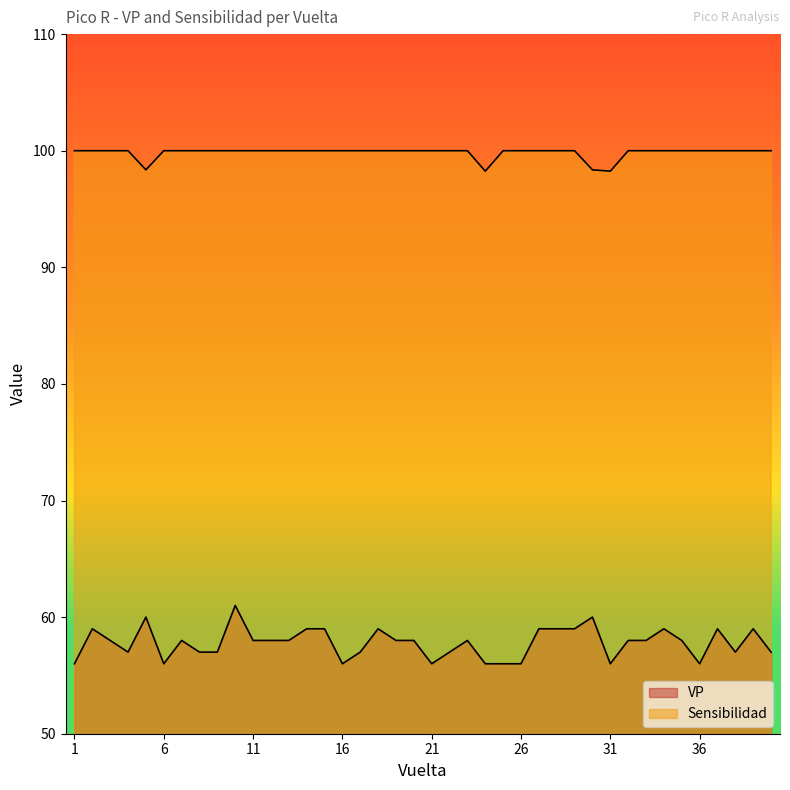

Reading left to right, what are all the values shown in this chart?

VP: 1=56.0	2=59.0	3=58.0	4=57.0	5=60.0	6=56.0	7=58.0	8=57.0	9=57.0	10=61.0	11=58.0	12=58.0	13=58.0	14=59.0	15=59.0	16=56.0	17=57.0	18=59.0	19=58.0	20=58.0	21=56.0	22=57.0	23=58.0	24=56.0	25=56.0	26=56.0	27=59.0	28=59.0	29=59.0	30=60.0	31=56.0	32=58.0	33=58.0	34=59.0	35=58.0	36=56.0	37=59.0	38=57.0	39=59.0	40=57.0
Sensibilidad: 1=100.0	2=100.0	3=100.0	4=100.0	5=98.4	6=100.0	7=100.0	8=100.0	9=100.0	10=100.0	11=100.0	12=100.0	13=100.0	14=100.0	15=100.0	16=100.0	17=100.0	18=100.0	19=100.0	20=100.0	21=100.0	22=100.0	23=100.0	24=98.2	25=100.0	26=100.0	27=100.0	28=100.0	29=100.0	30=98.4	31=98.2	32=100.0	33=100.0	34=100.0	35=100.0	36=100.0	37=100.0	38=100.0	39=100.0	40=100.0